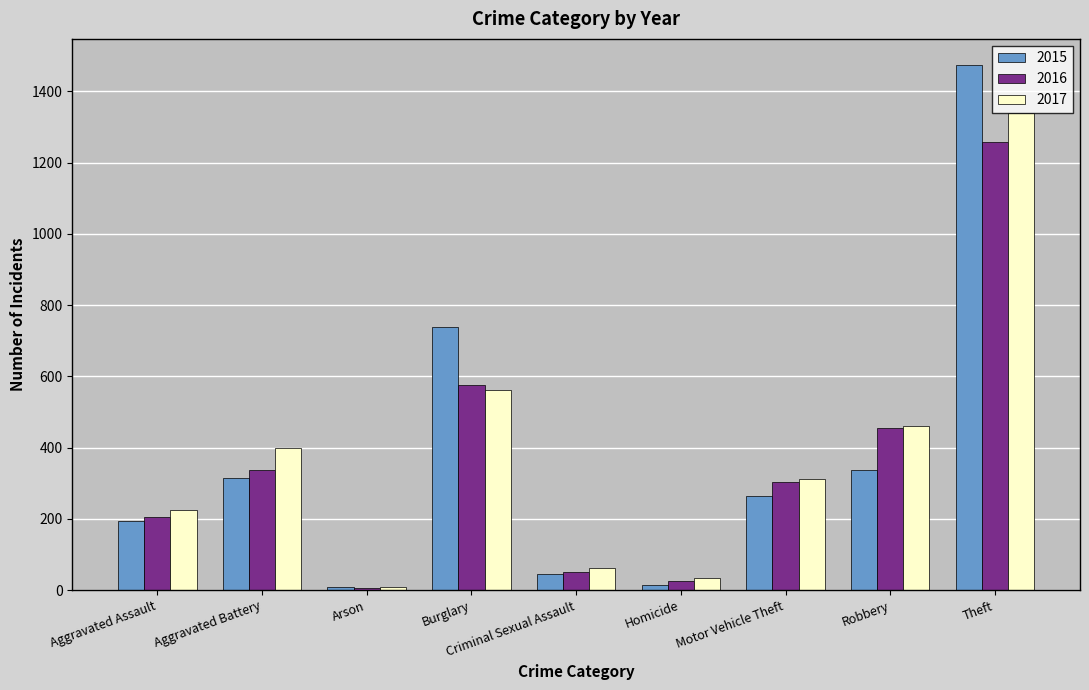

List the series in order of their peak value, highest first.

2015, 2017, 2016